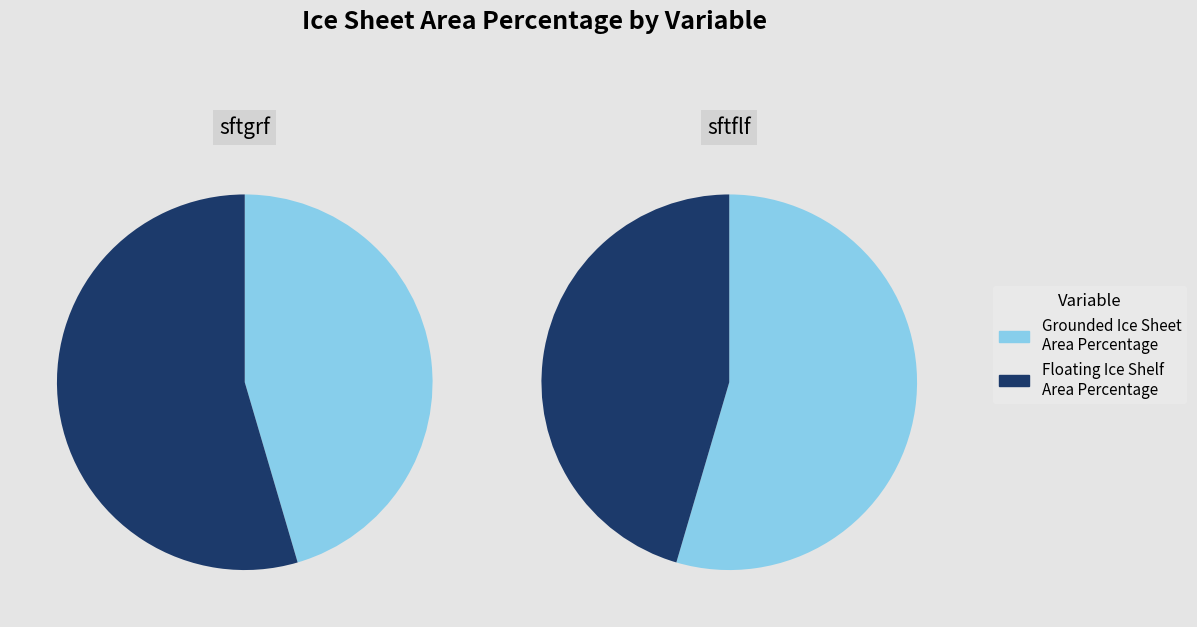

How many slices are in this pie chart?

2